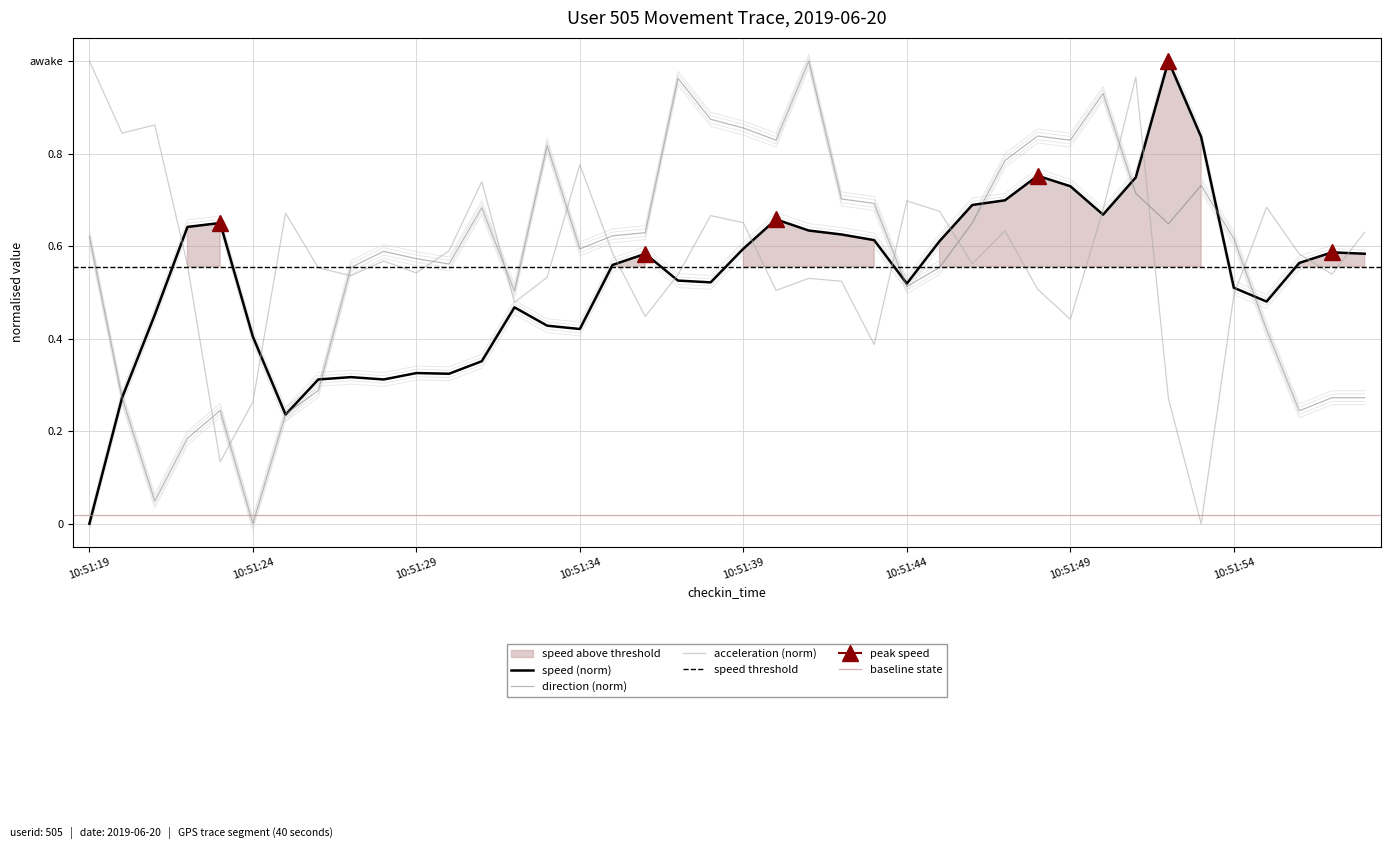

Is the value of direction at 10:51:20 greater than the value of speed at 10:51:37?

No